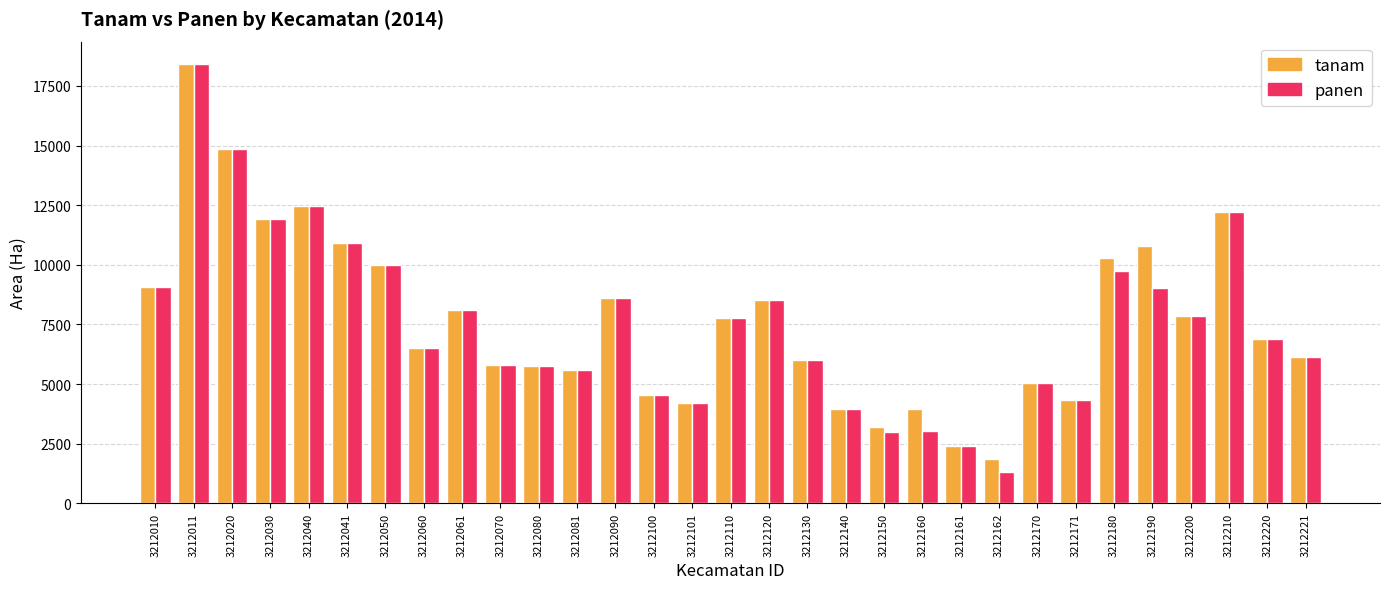

What is the average value of the tanam series?

7680